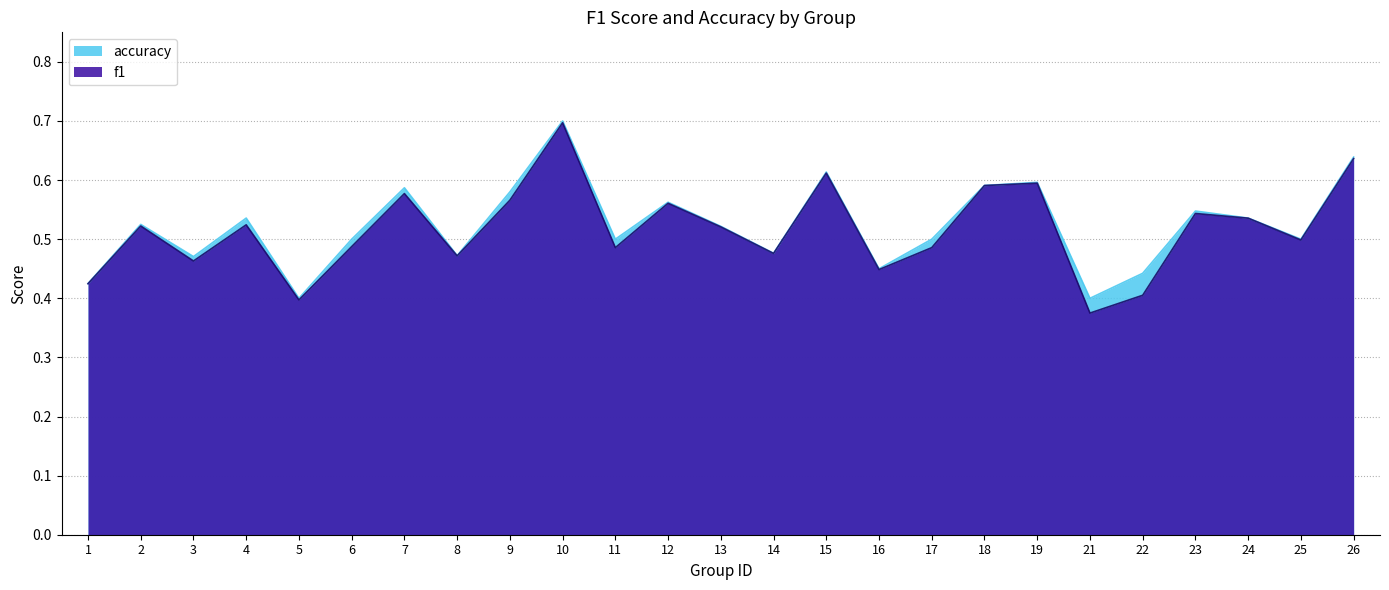

Between 5 and 14, which is larger?

14